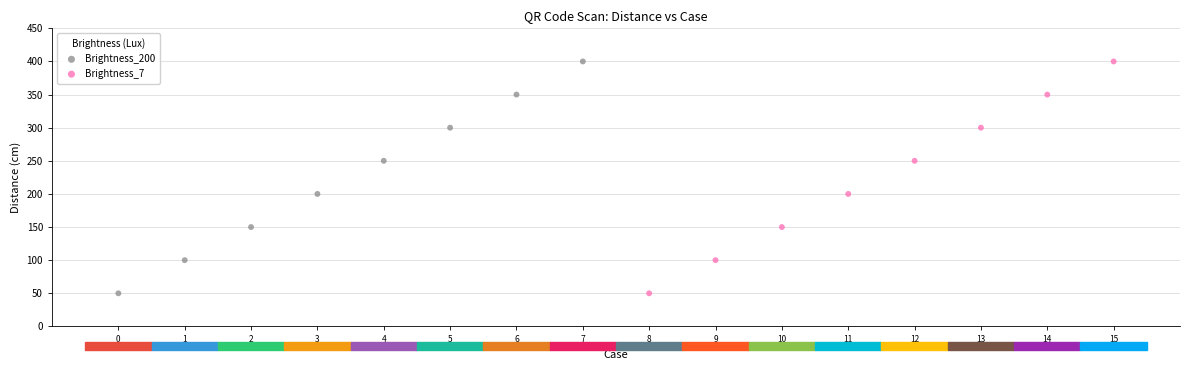

What are all the series names shown in the legend?

Brightness_200, Brightness_7